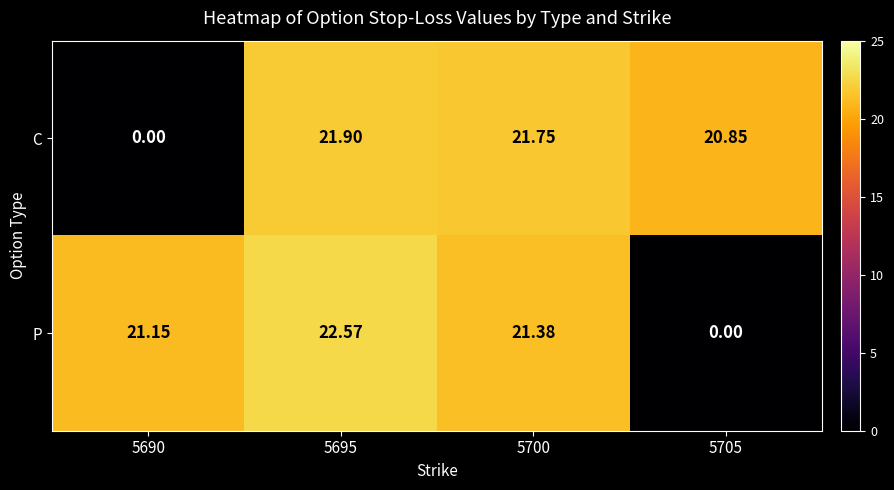

Which series changed the most between 5690 and 5700?

C